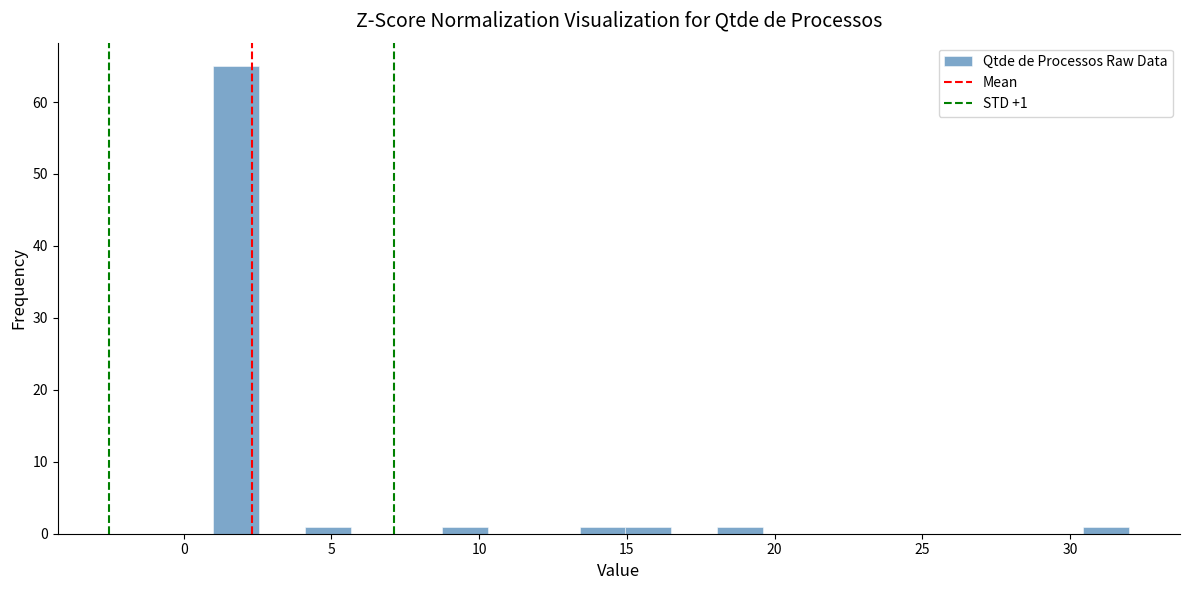

Around what value on the x-axis is the tallest bar? Give the approximate position of its centre, as read against the axis.

2.0